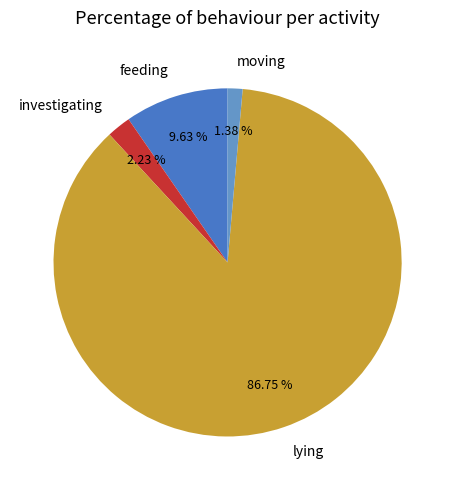

Does lying account for over 50% of the chart?

Yes